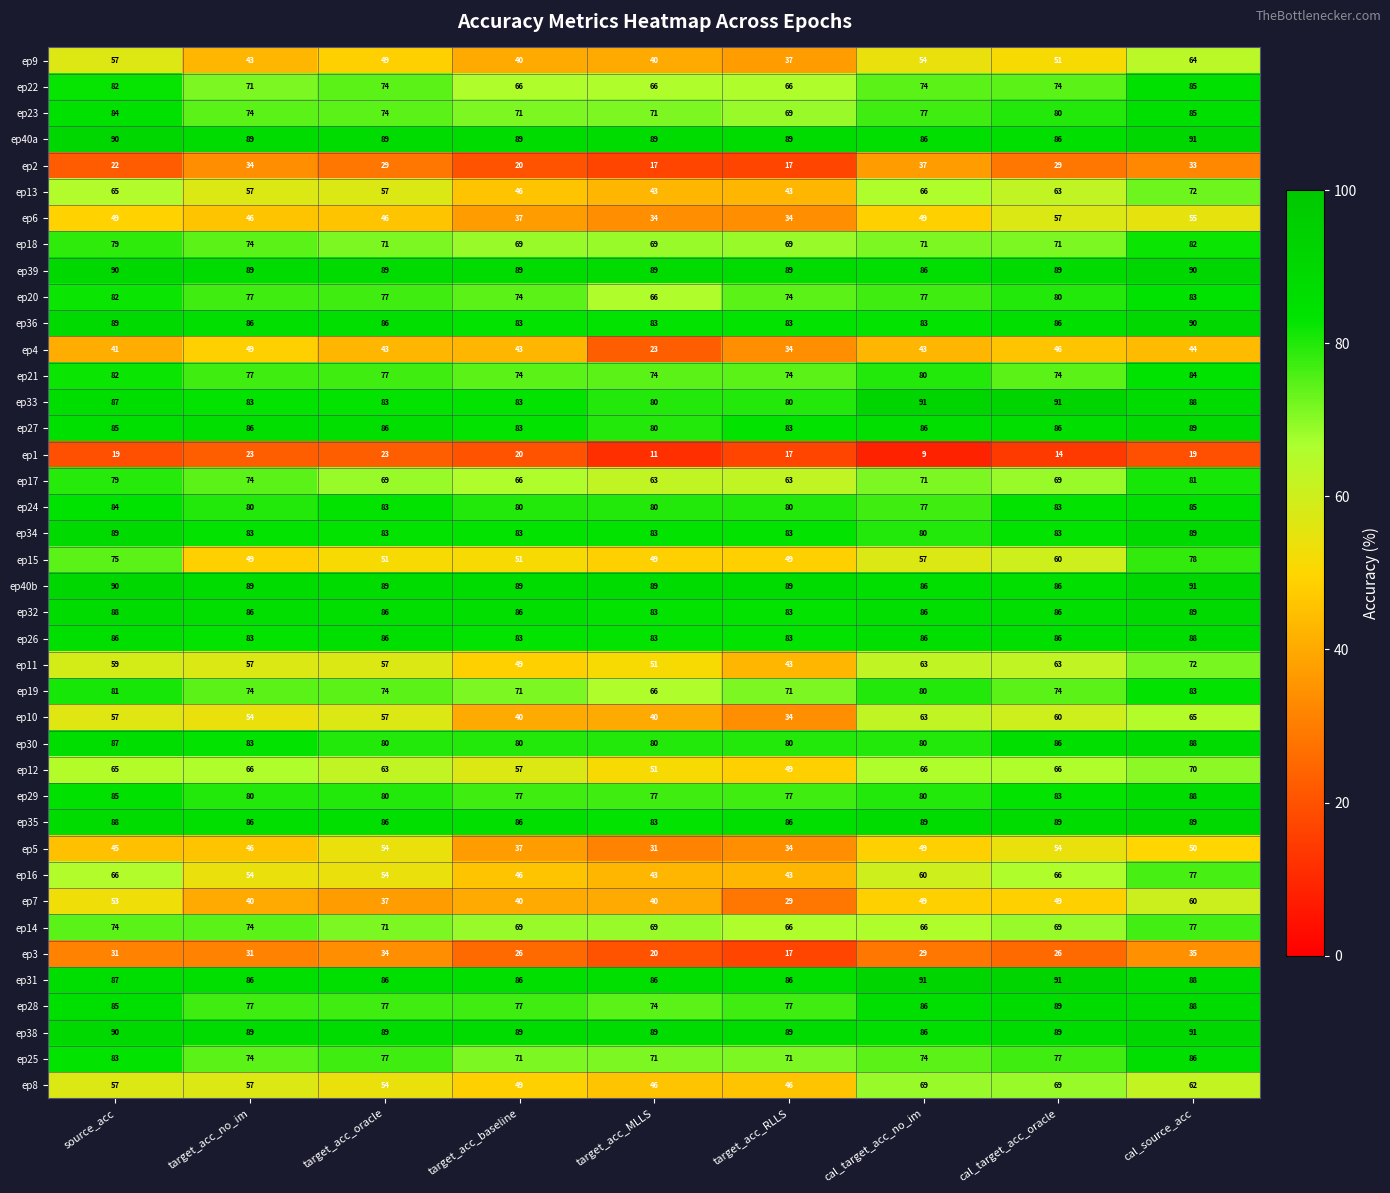

How many data points in ep12 are less than 65?

4